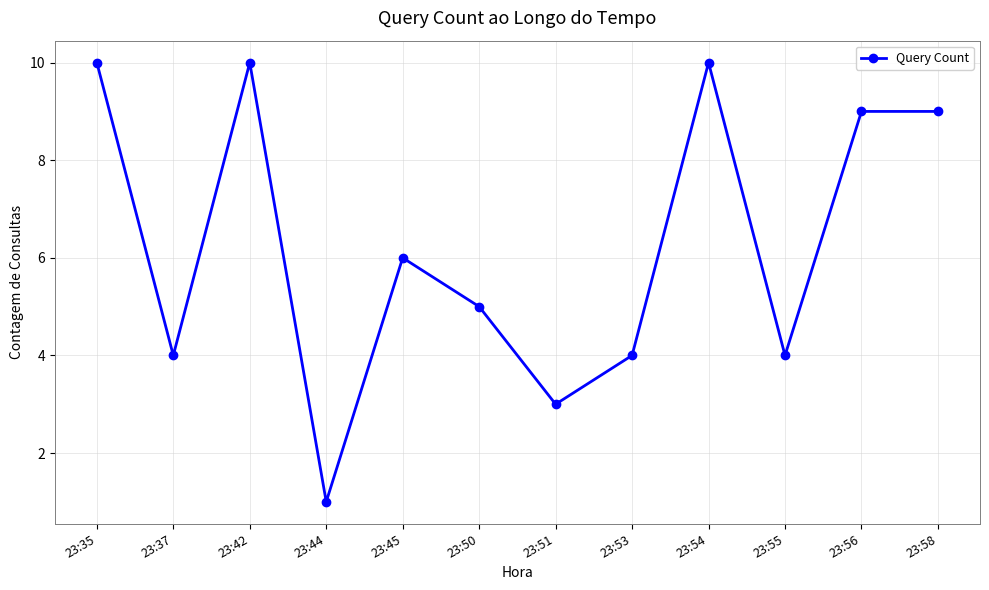

How many lines are shown in the chart?

1